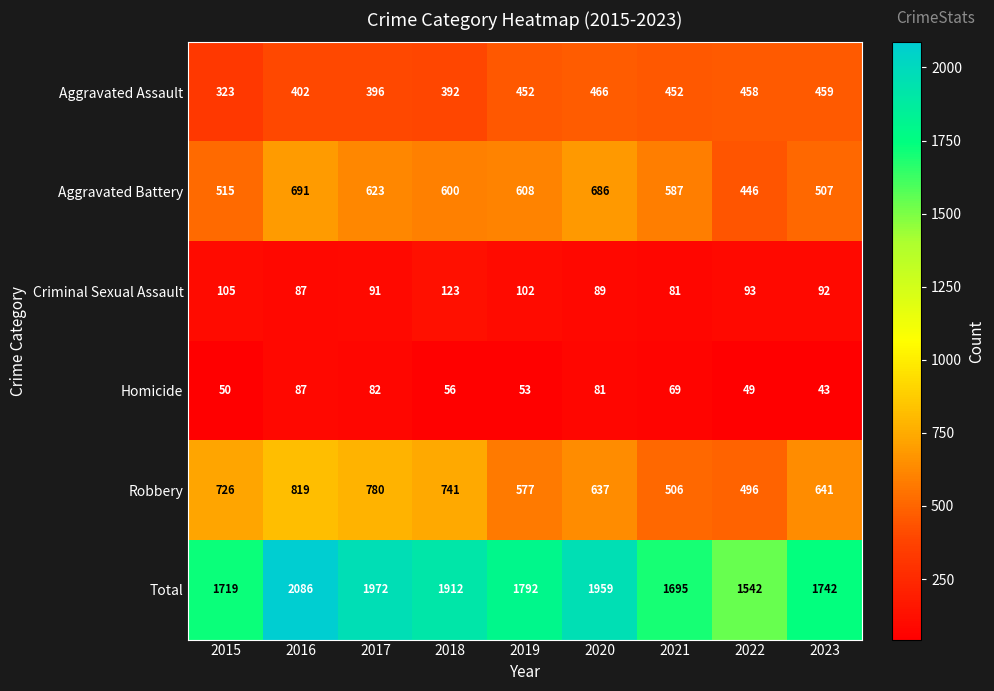

What is the smallest value displayed?

43